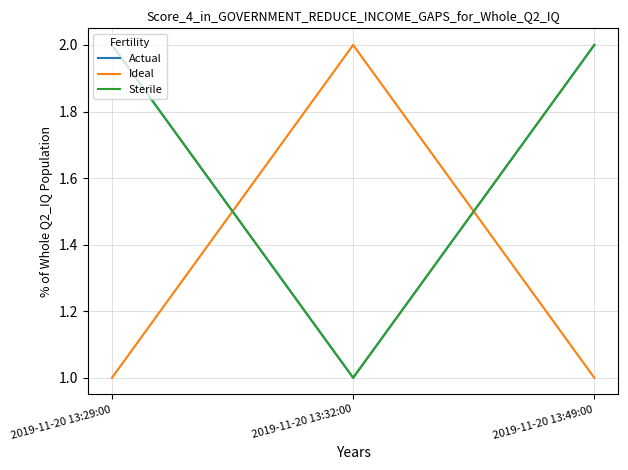

Rank the series at 2019-11-20 13:32:00 from highest to lowest value.

Ideal, Actual, Sterile